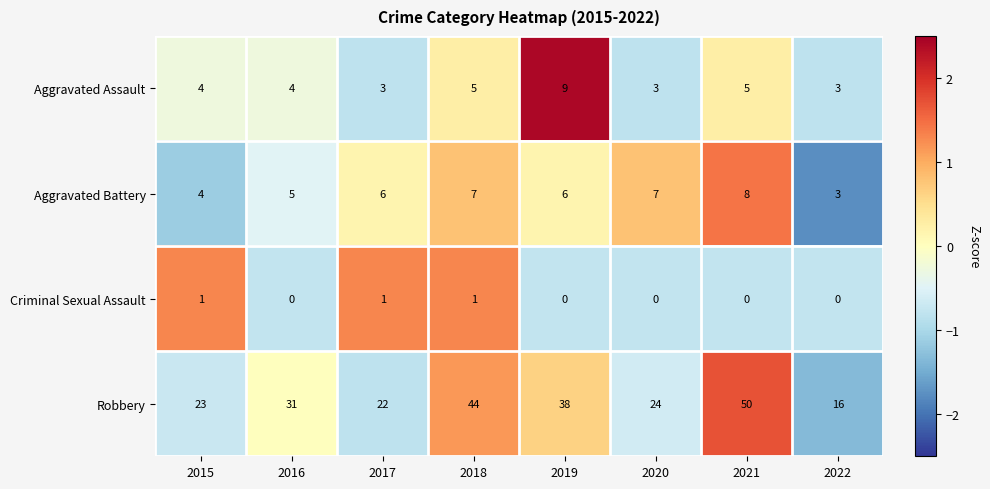

Where is Aggravated Battery nearest to the value 5?

2016